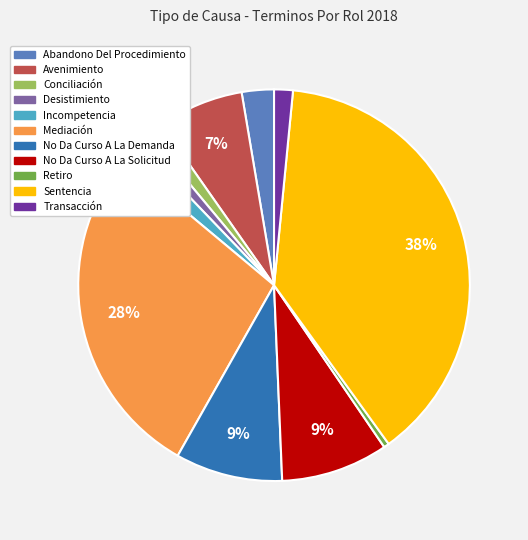

Combined, do Desistimiento and Abandono Del Procedimiento account for over 50%?

No